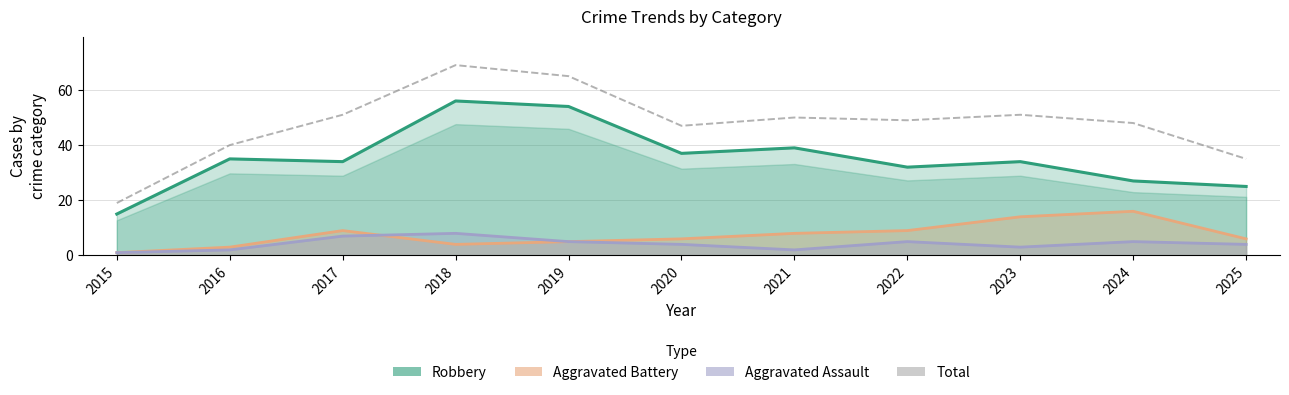

What is the difference between the highest and lowest values at 2015?

18